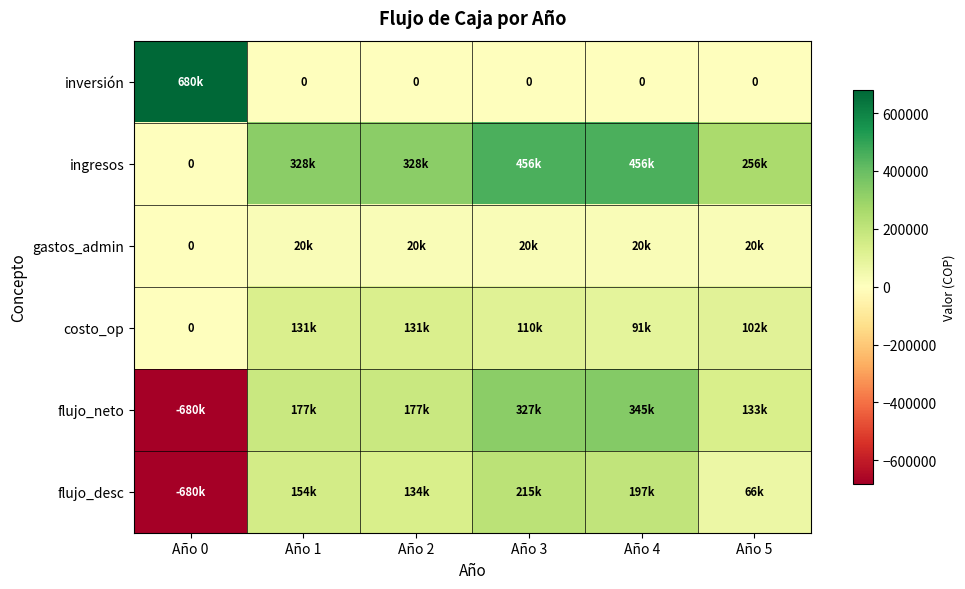

Is it true that flujo_neto equals -1032957 at Año 0?

False